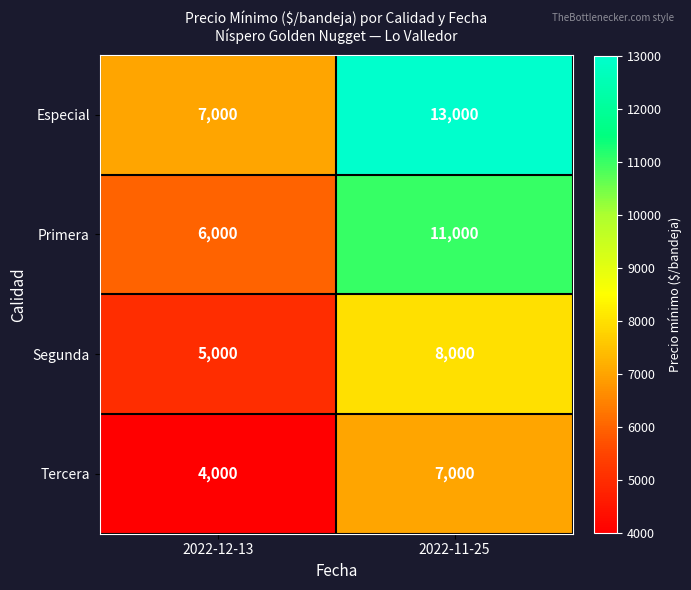

What is the difference between the Tercera values at 2022-12-13 and 2022-11-25?

3000